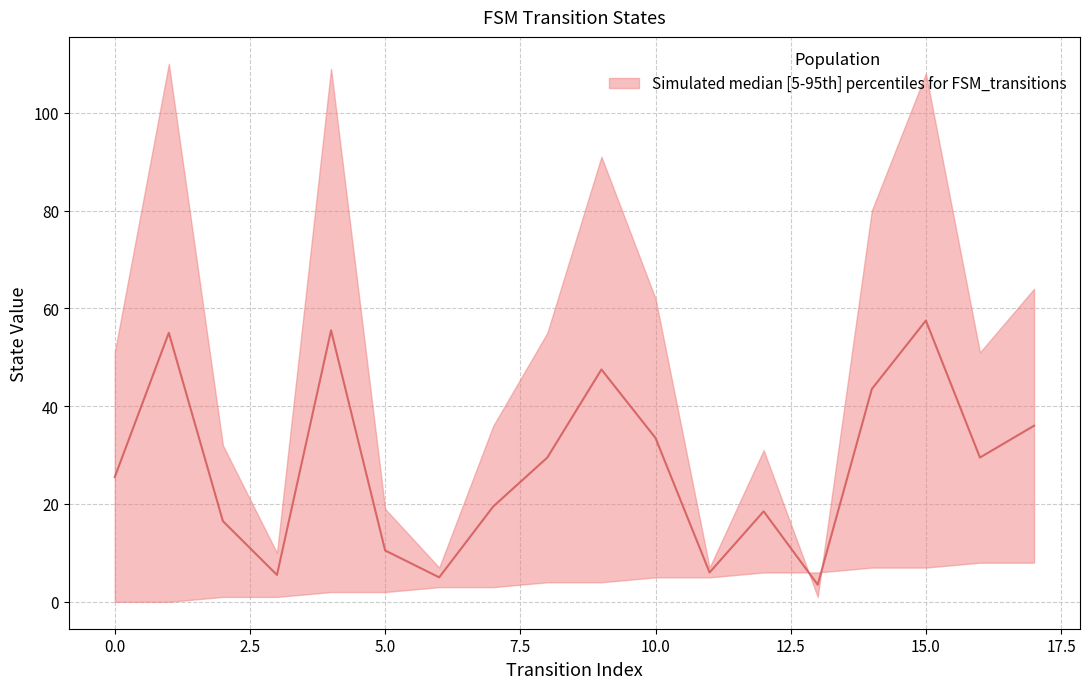

Rank the categories by value from highest to lowest.

15, 4, 1, 9, 14, 17, 10, 8, 16, 0, 7, 12, 2, 5, 11, 3, 6, 13